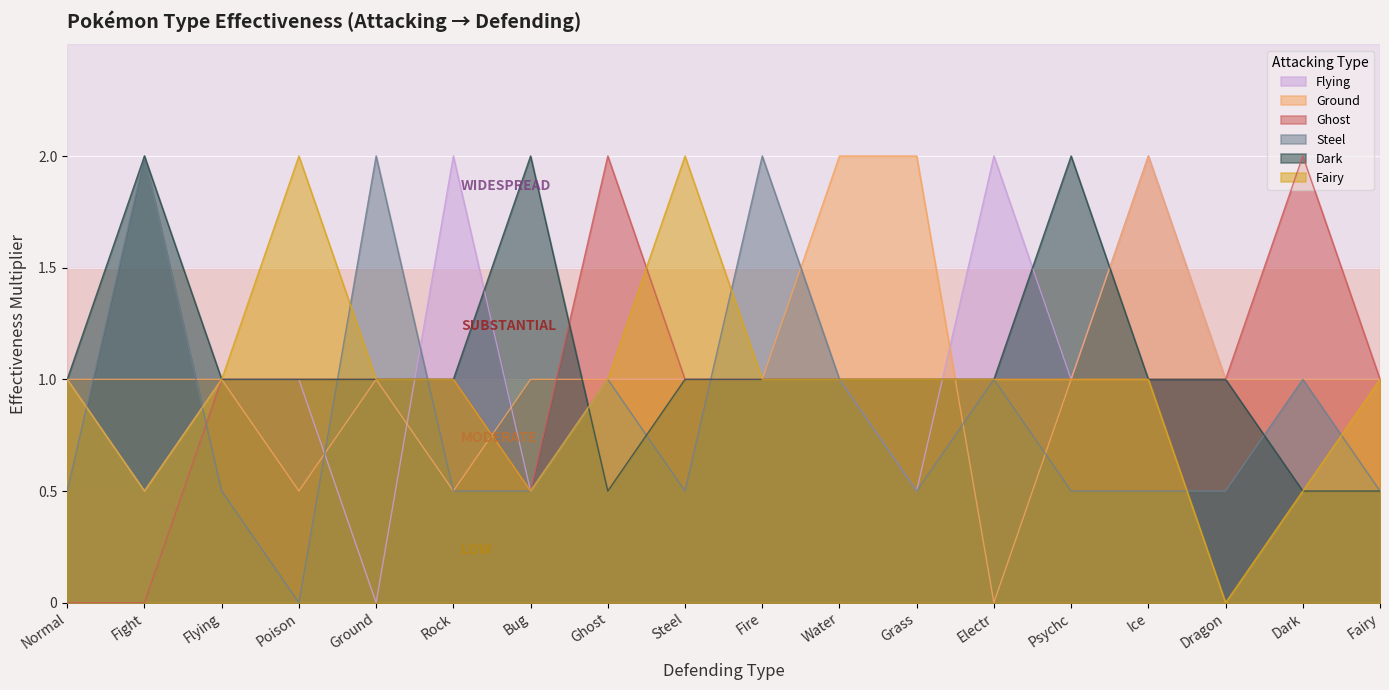

How many data points does each series have?

18